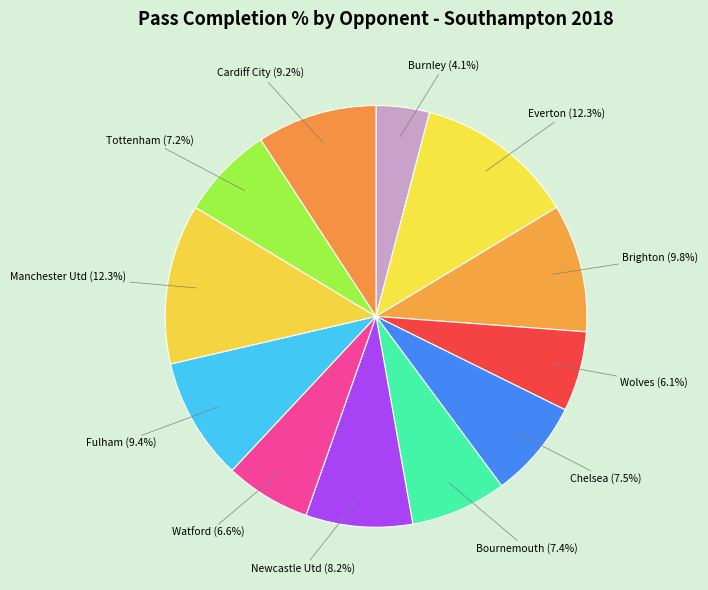

What is the total percentage of Bournemouth and Fulham?

16.8%